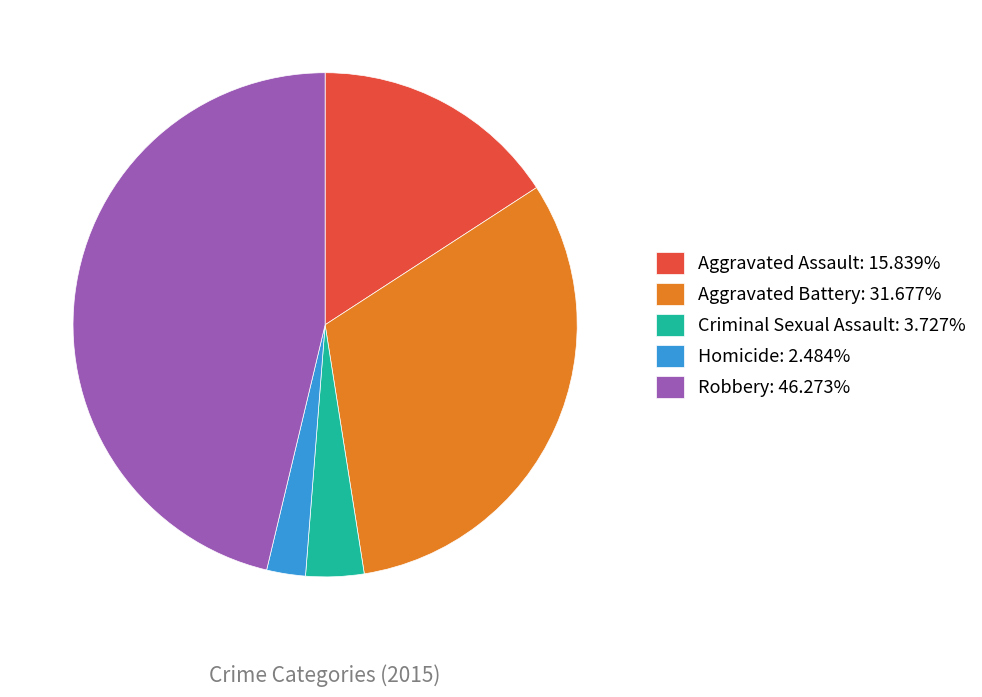

Is there a majority slice in this chart?

No